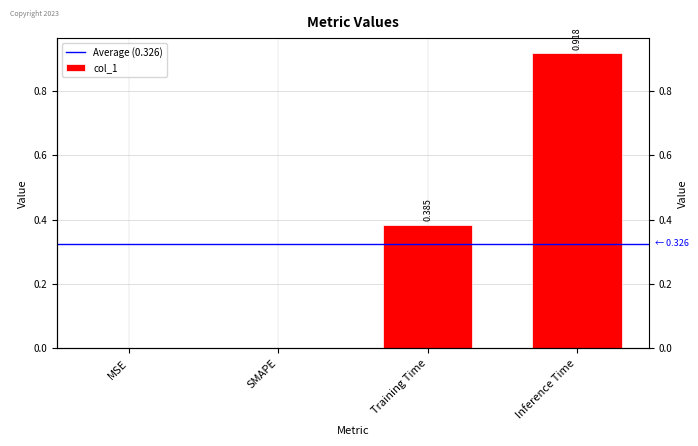

Are the bars grouped side by side (vs. stacked)?

No